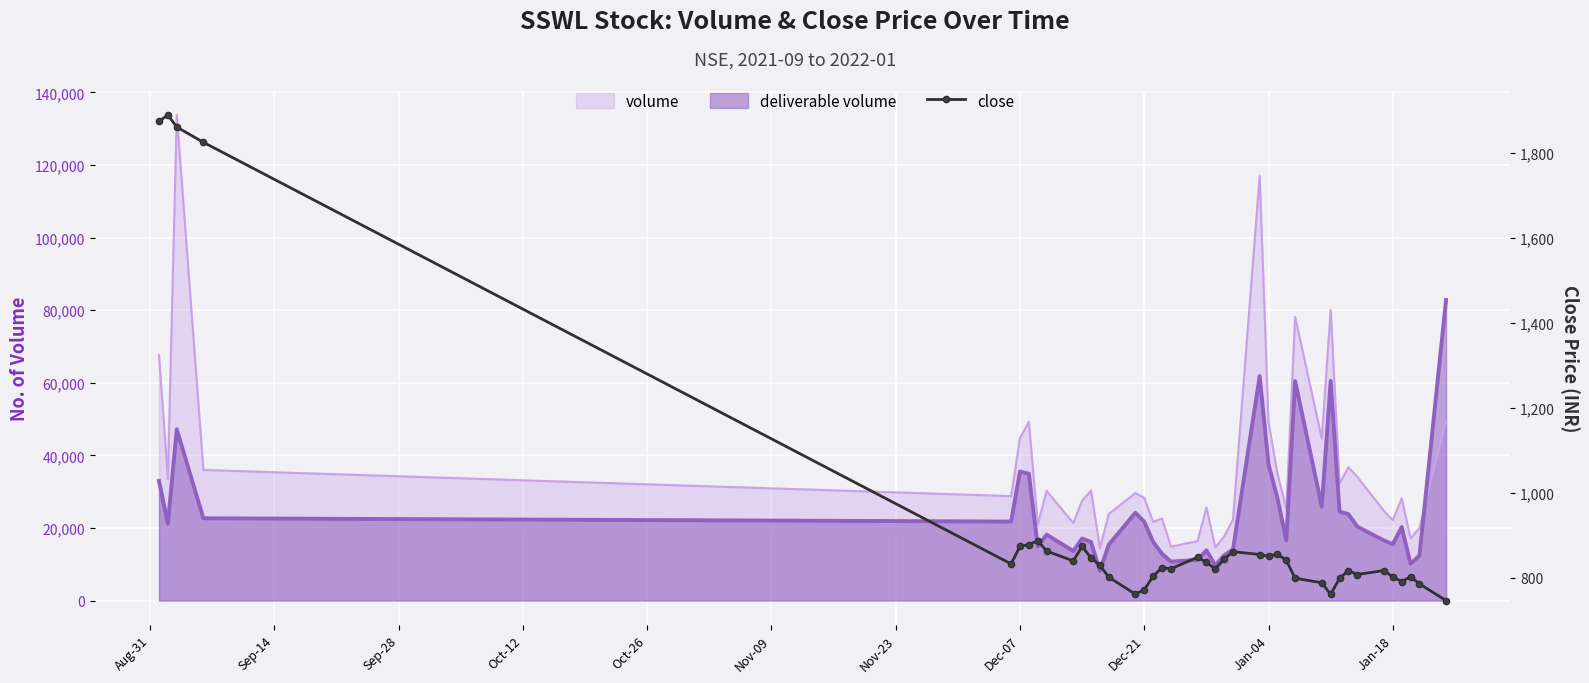

Where is the data nearest to the value 1317?

Dec-07